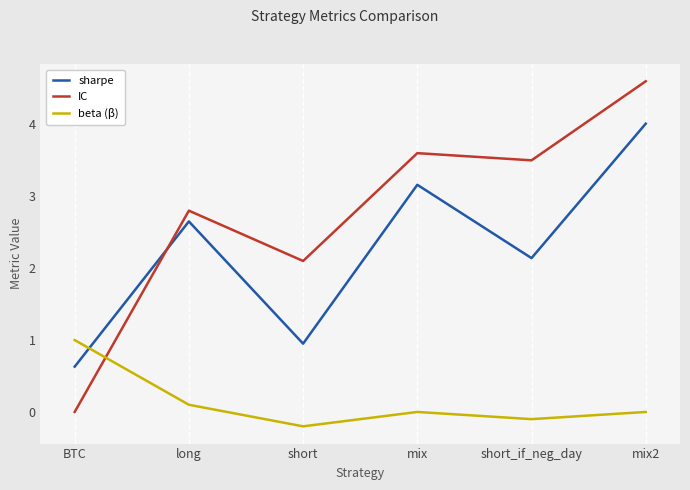

At which label is IC closest to 2?

short